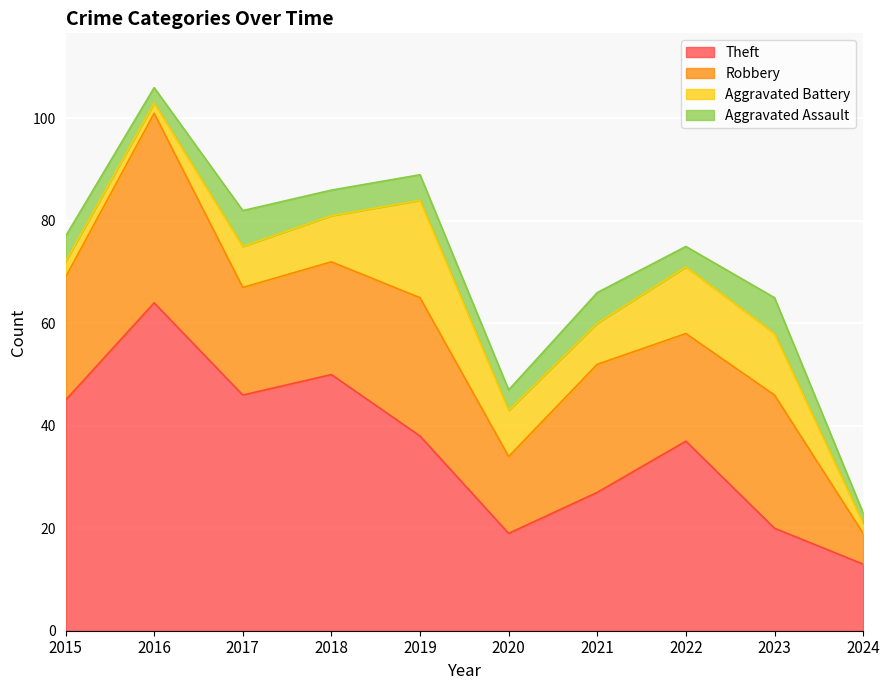

What are all the series names shown in the legend?

Theft, Robbery, Aggravated Battery, Aggravated Assault